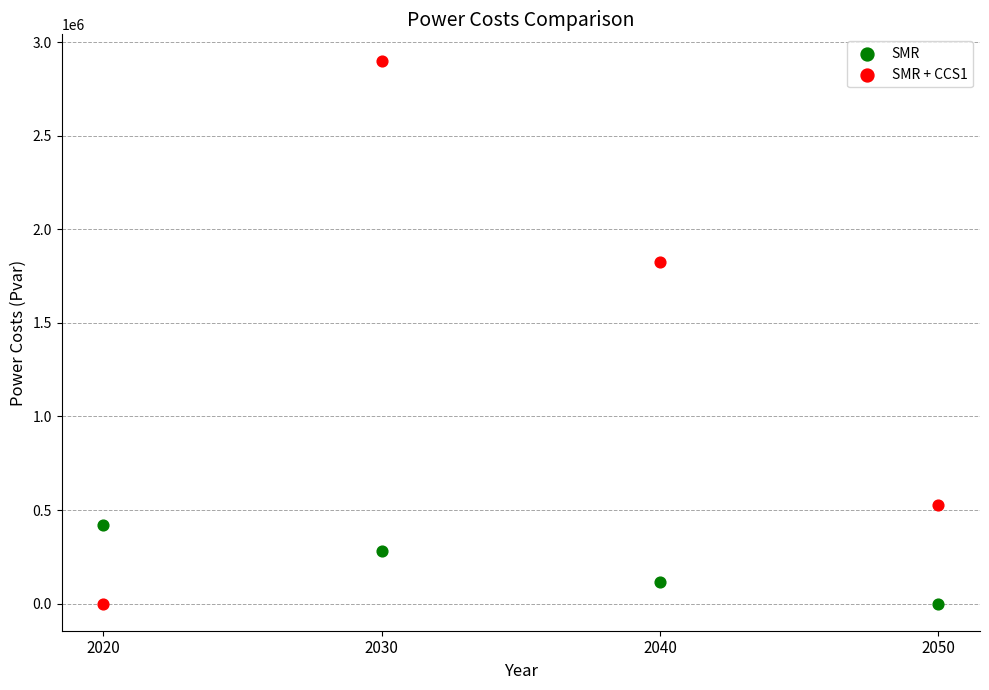

Across all series, what Y value is closest to 1448747?

1823129.8